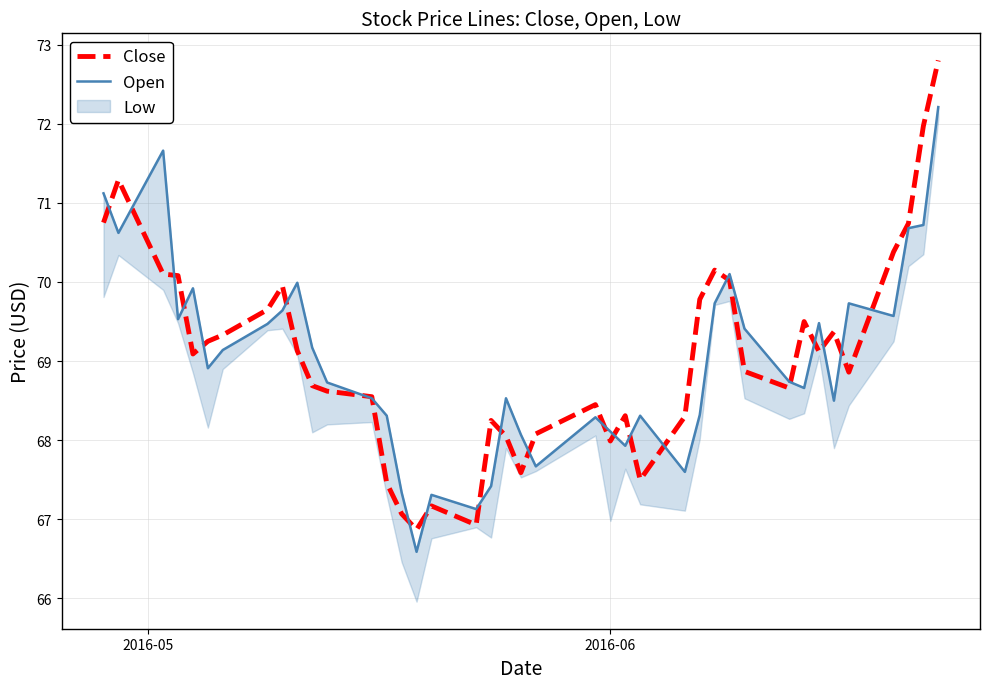

What is the maximum value for Close?

72.8